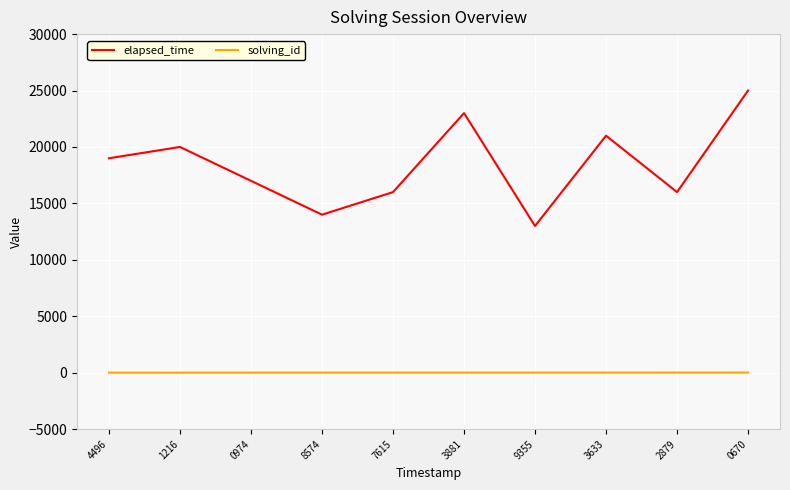

How many series are shown in this chart?

2